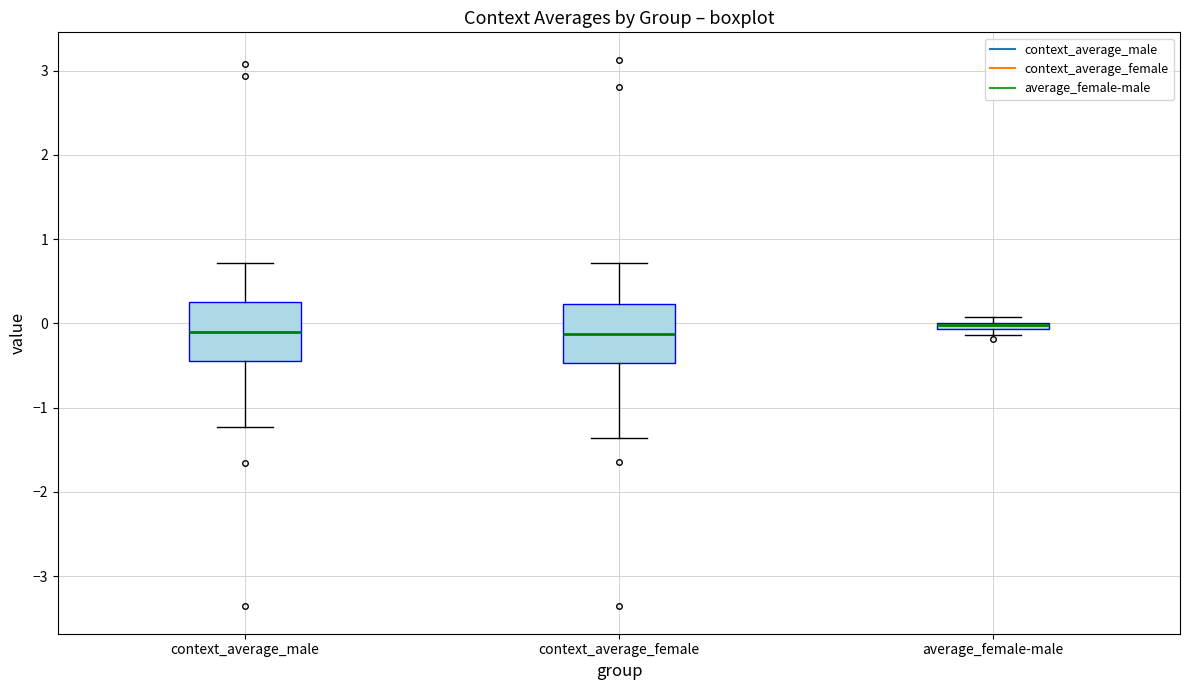

Where is the lower edge of the box for context_average_female on the y-axis? The values are not printed on the chart, so give them approximately, as read against the axis.

-0.5